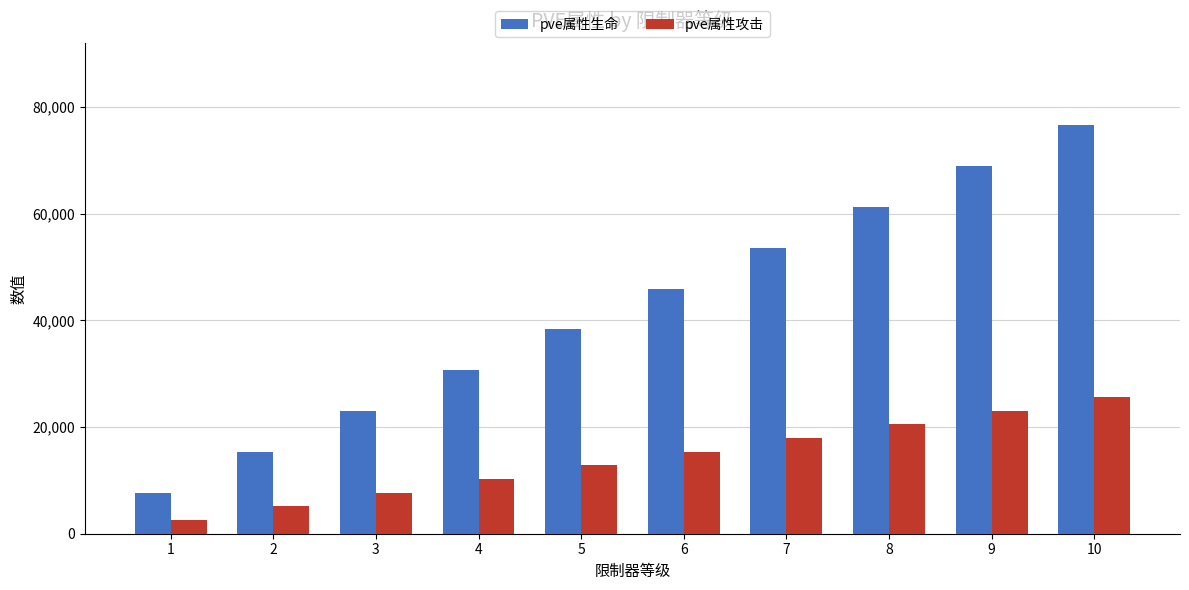

What is the greatest value displayed?

76647